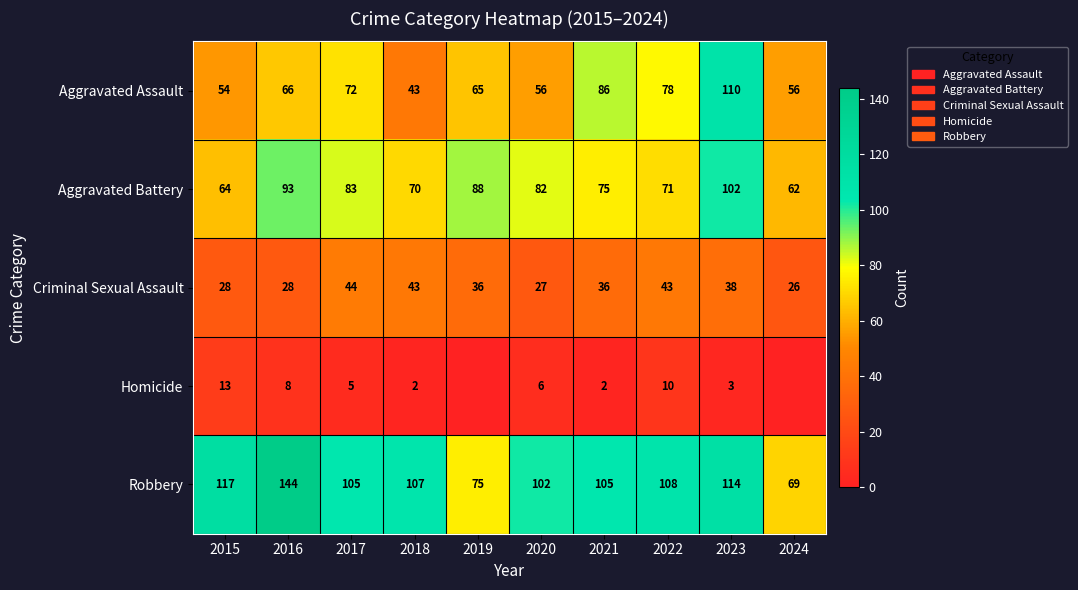

How many values in the Aggravated Battery series are below 82?

5